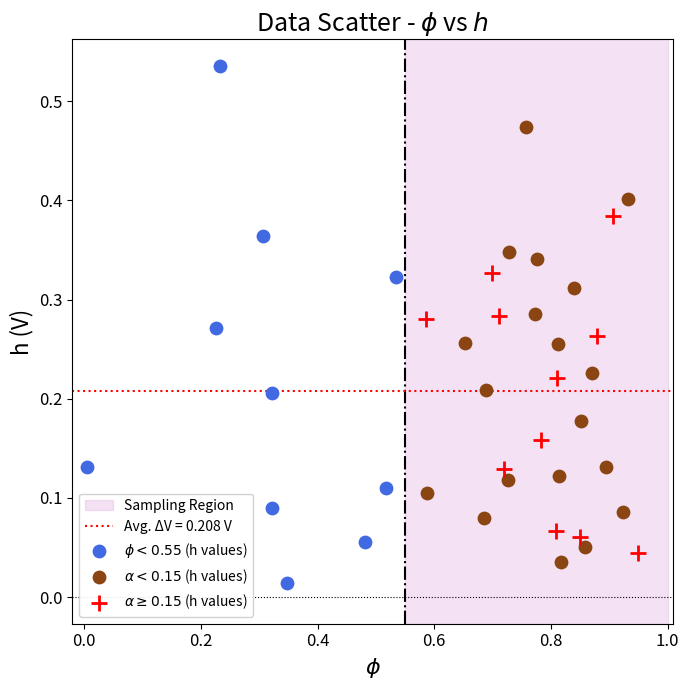

Which series contains the highest Y value?

$\phi < 0.55$ (h values)